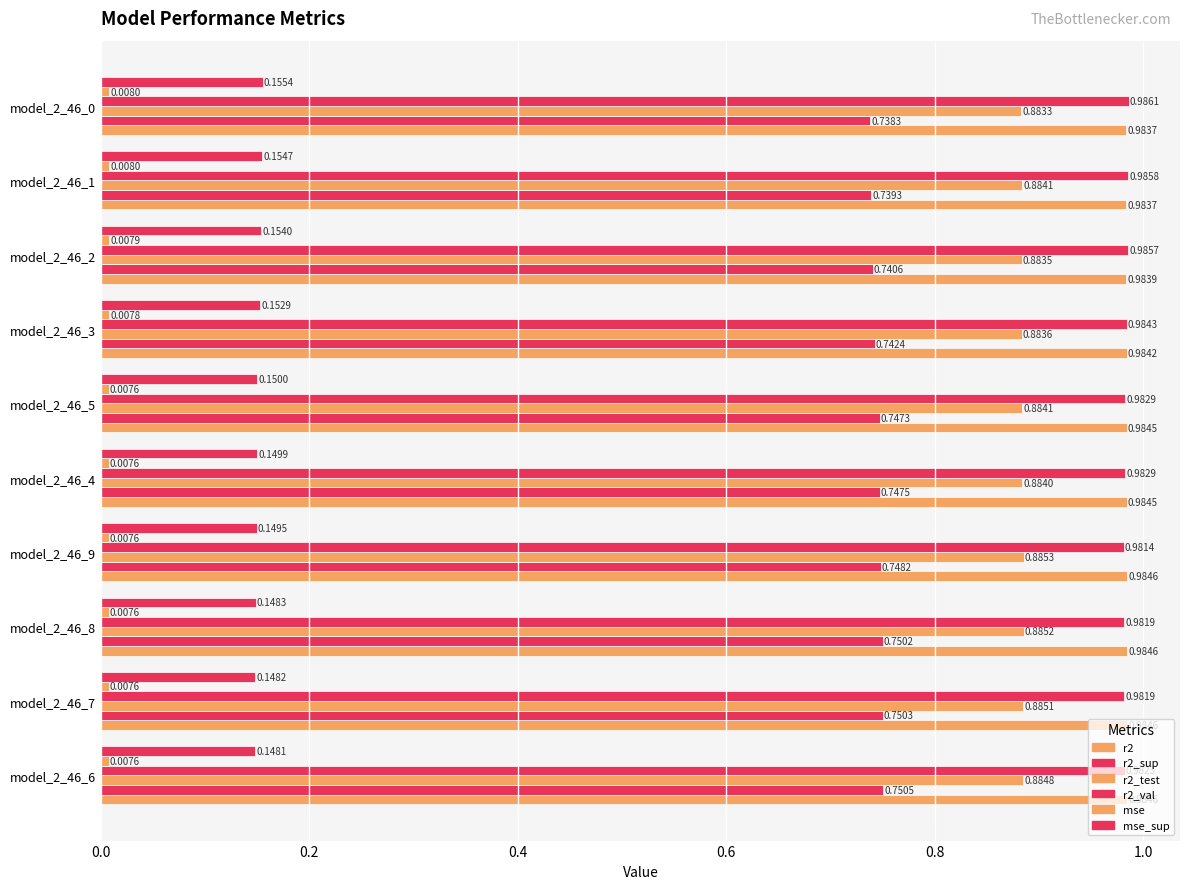

At how many categories does at least one series exceed 0?

10